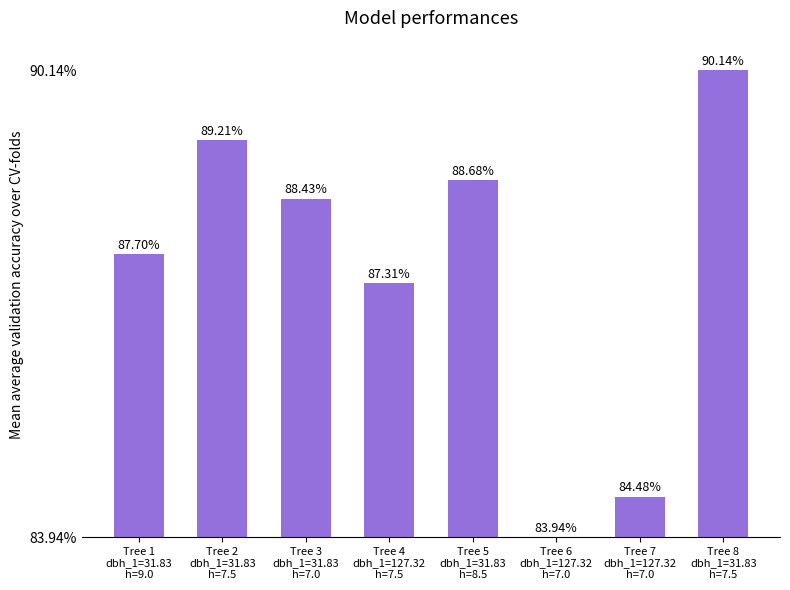

Reading left to right, extract all data points from this chart.

Tree 1
dbh_1=31.83
h=9.0=87.7	Tree 2
dbh_1=31.83
h=7.5=89.2	Tree 3
dbh_1=31.83
h=7.0=88.4	Tree 4
dbh_1=127.32
h=7.5=87.3	Tree 5
dbh_1=31.83
h=8.5=88.7	Tree 6
dbh_1=127.32
h=7.0=83.9	Tree 7
dbh_1=127.32
h=7.0=84.5	Tree 8
dbh_1=31.83
h=7.5=90.1